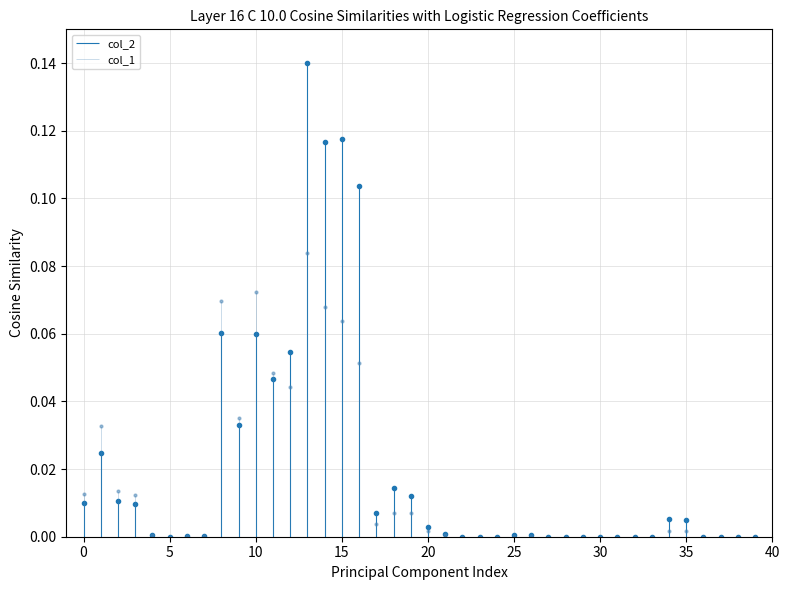

Which series has the largest total across all categories?

col_2